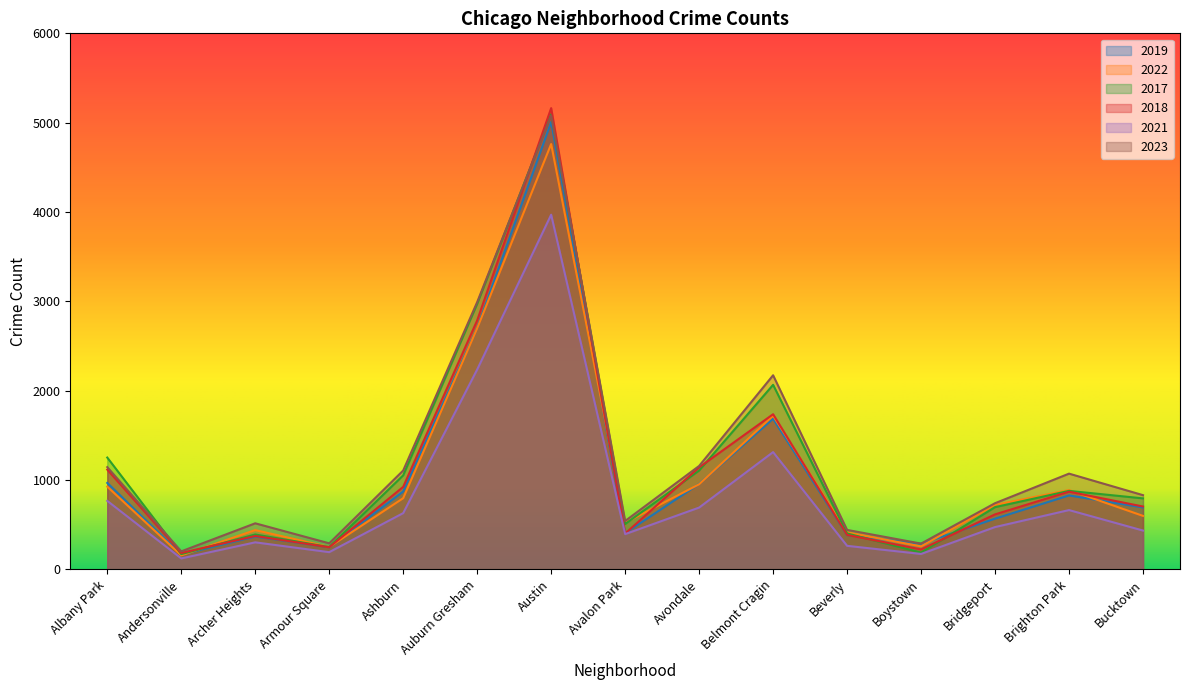

Rank the series by their maximum value, from lowest to highest.

2021, 2022, 2019, 2023, 2017, 2018